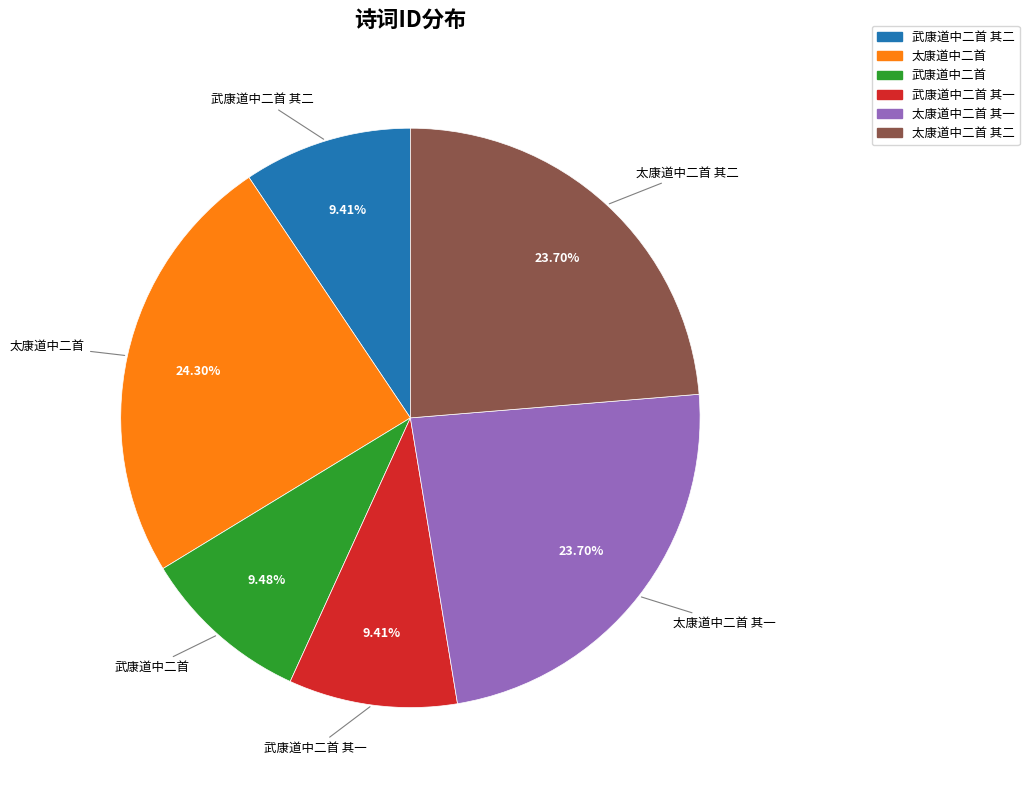

Is there a majority slice in this chart?

No